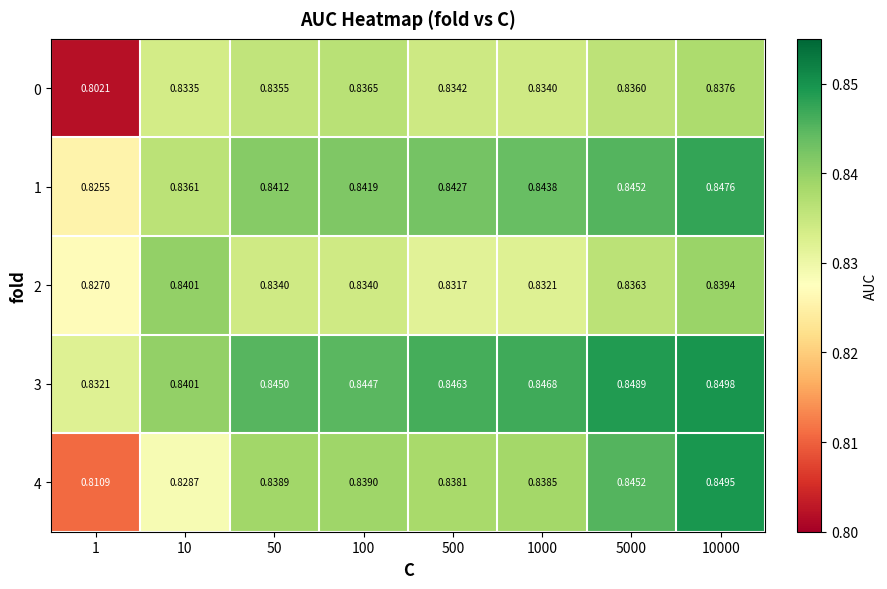

Is the value of 1 at 500 greater than the value of 4 at 50?

Yes